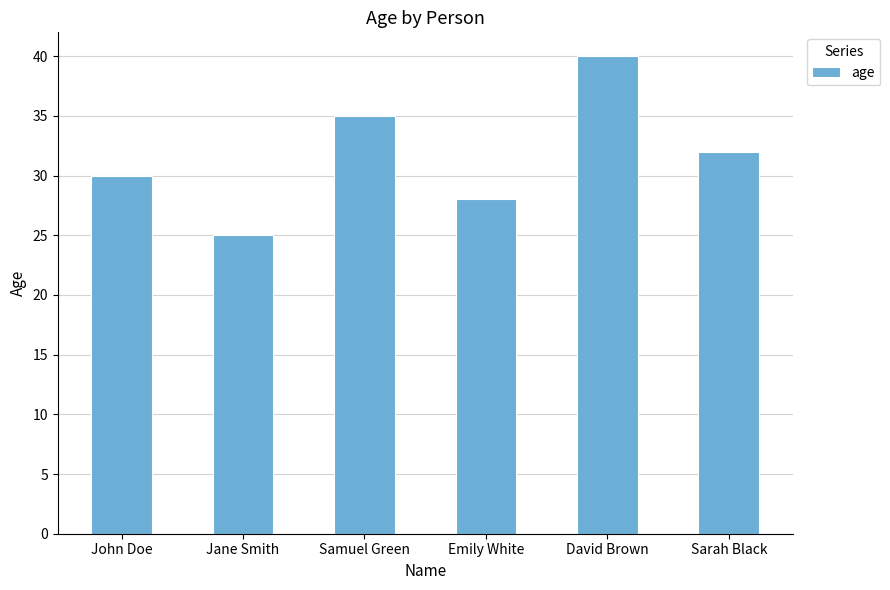

Is it true that the value at Jane Smith is 7?

False